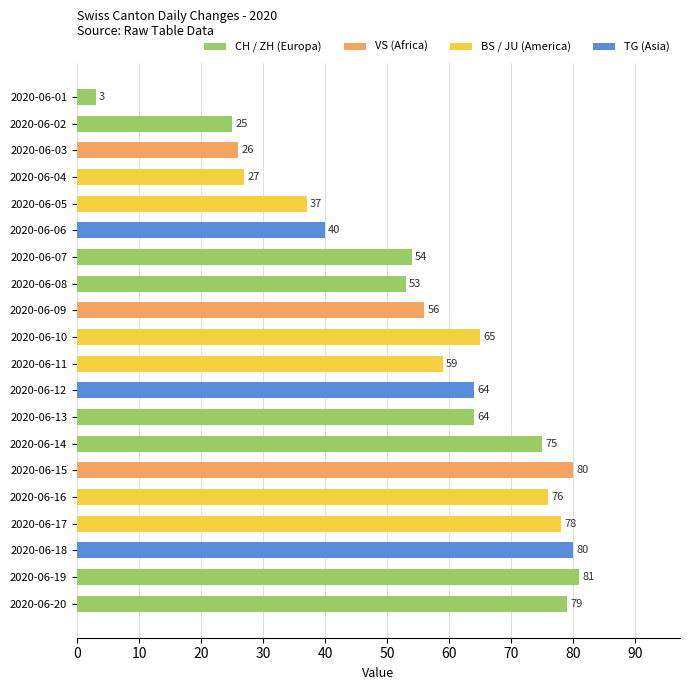

Which category has the lowest value across all series?

2020-06-01